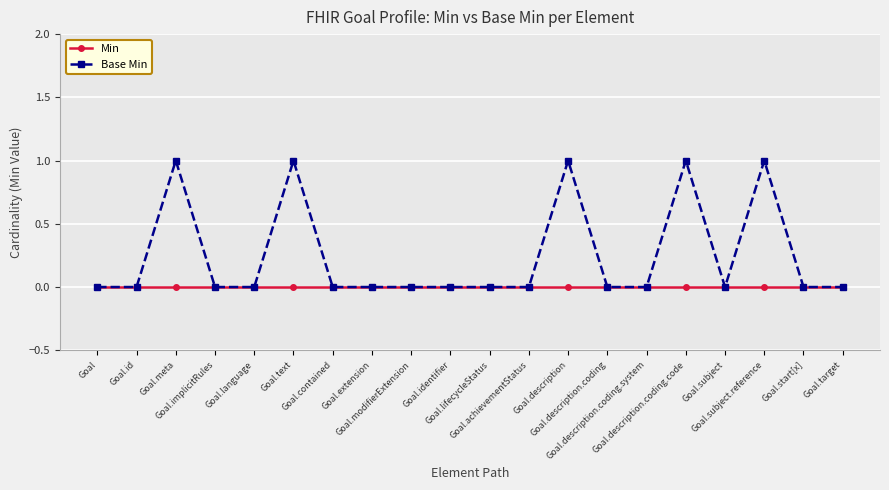

Which series has the largest total across all categories?

Base Min